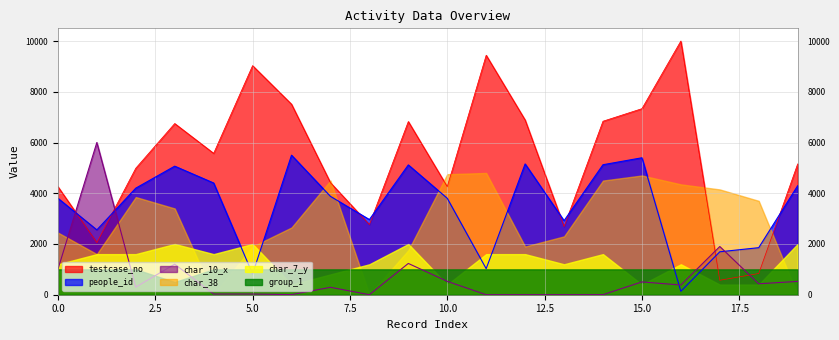

Which has a higher value, 9 or 4?

9